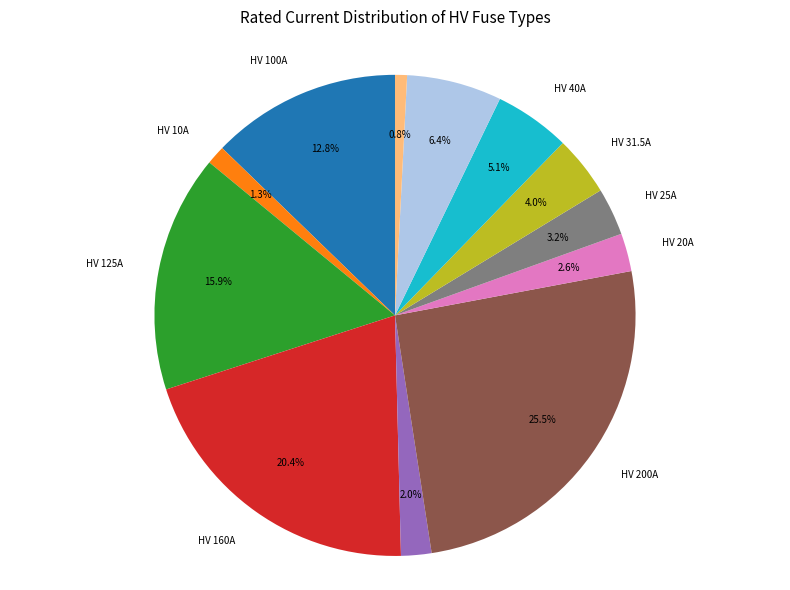

Is there a majority slice in this chart?

No